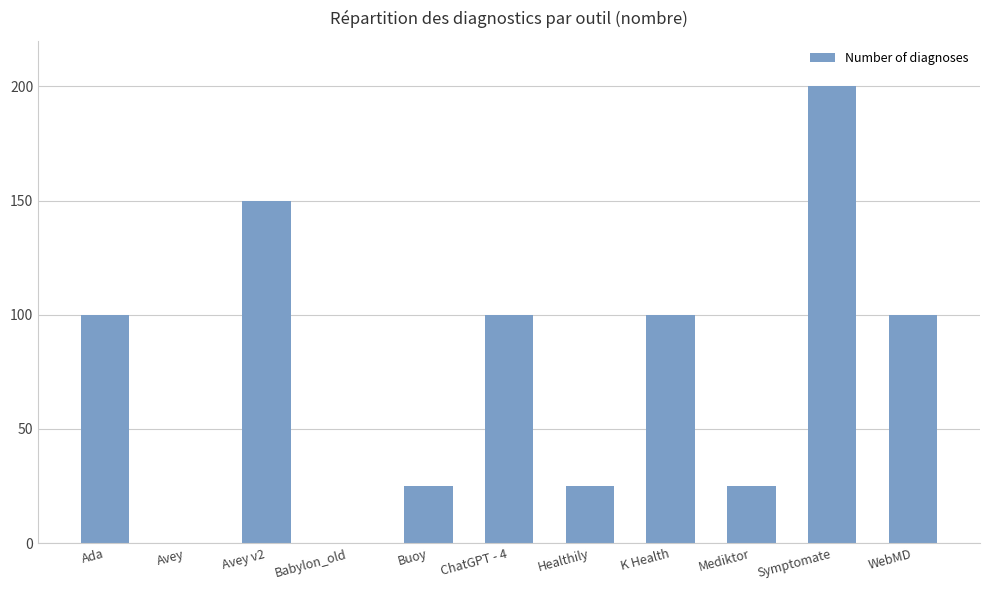

Which category has the highest value across all series?

Symptomate